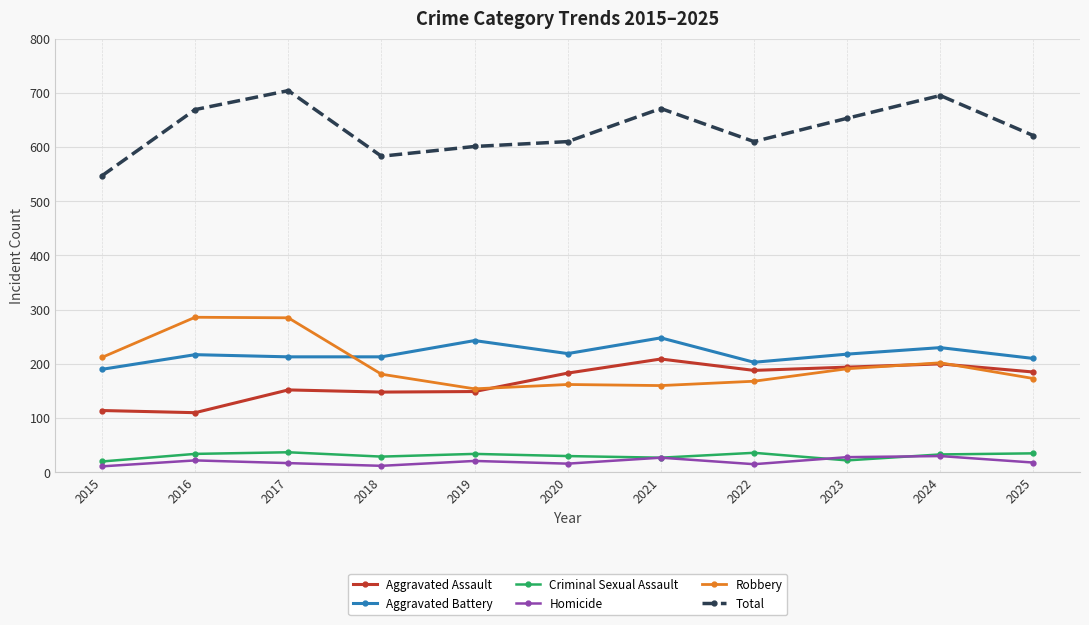

What is the difference between the Aggravated Battery values at 2016 and 2015?

27